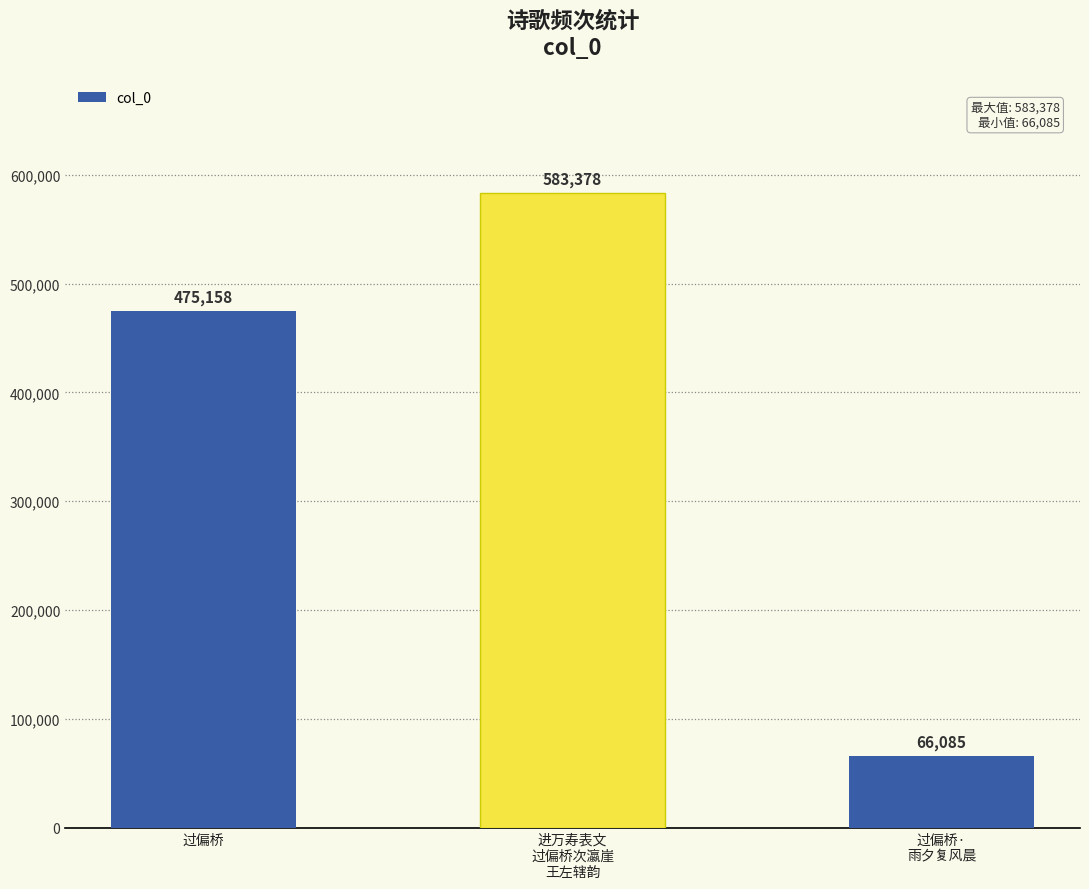

True or false: the data shows 690239 at 过偏桥.

False